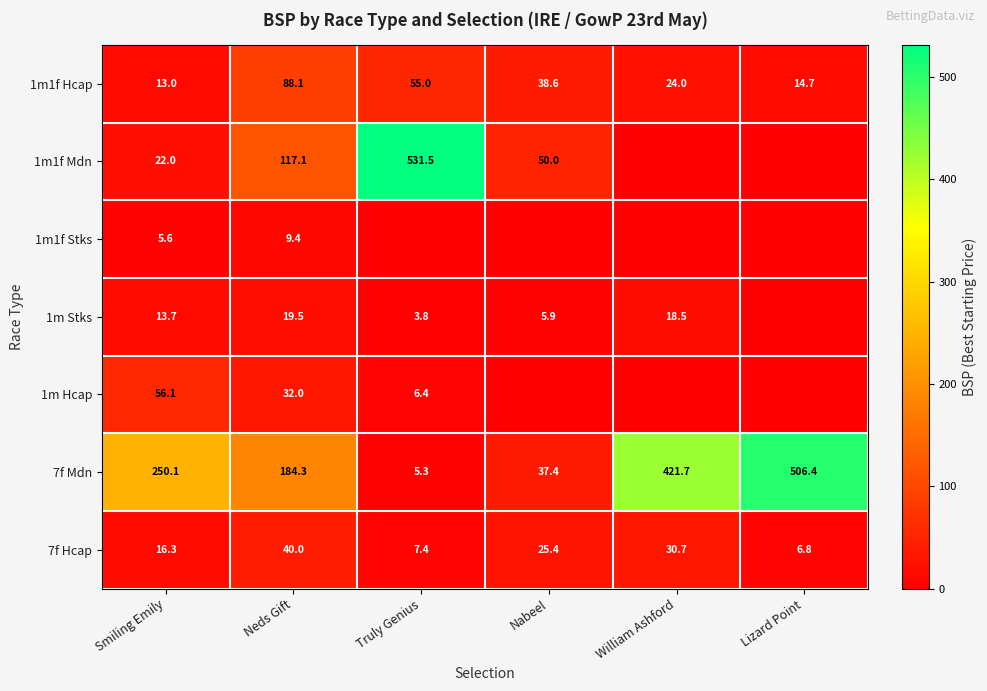

At which label is 7f Mdn closest to 255?

Smiling Emily